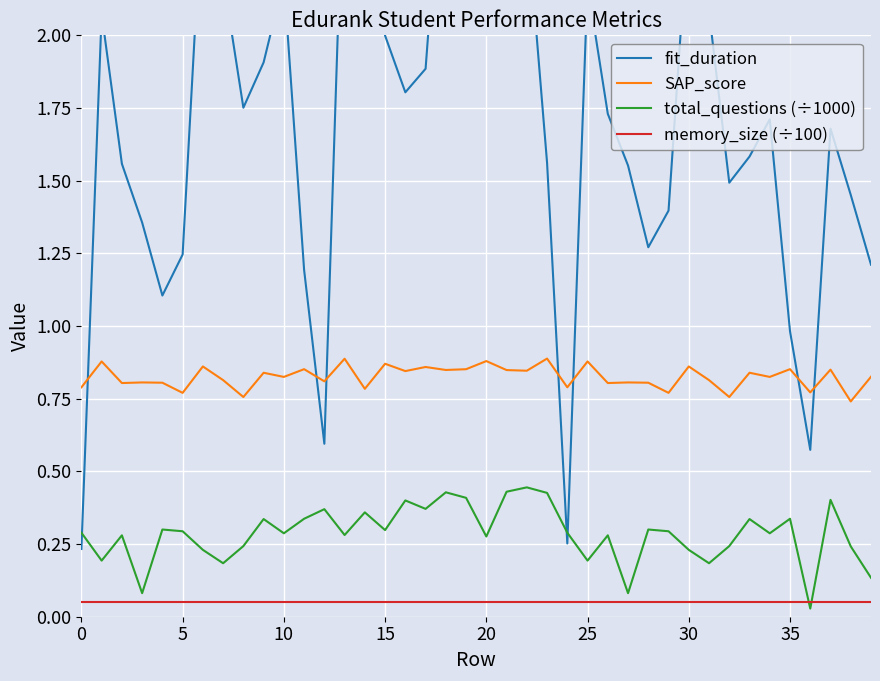

True or false: total_questions (÷1000) has more than 1 interior local peaks.

True